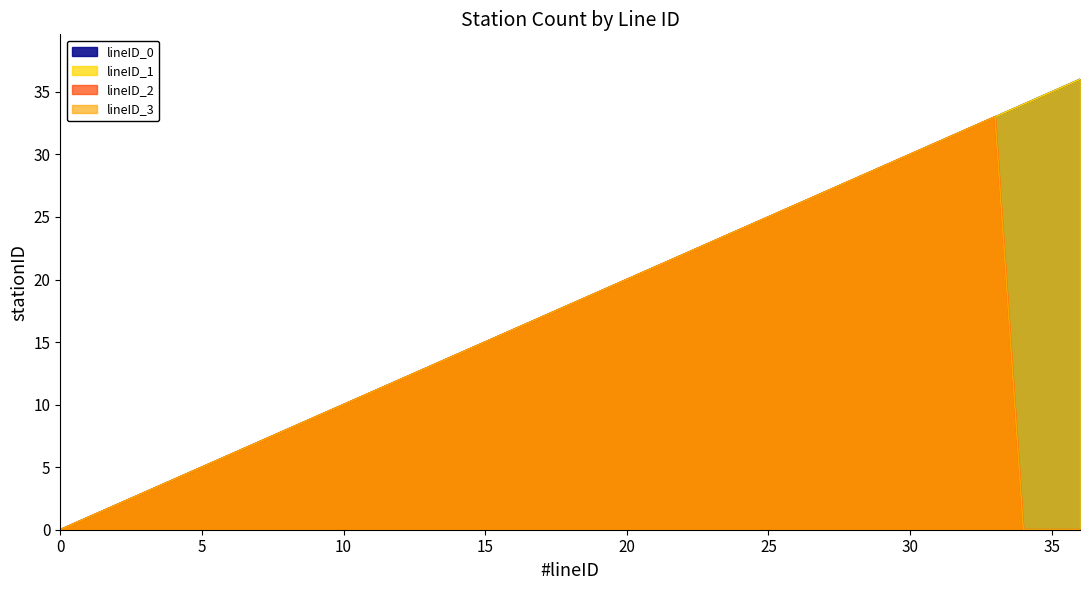

At how many categories does at least one series exceed 11?

25